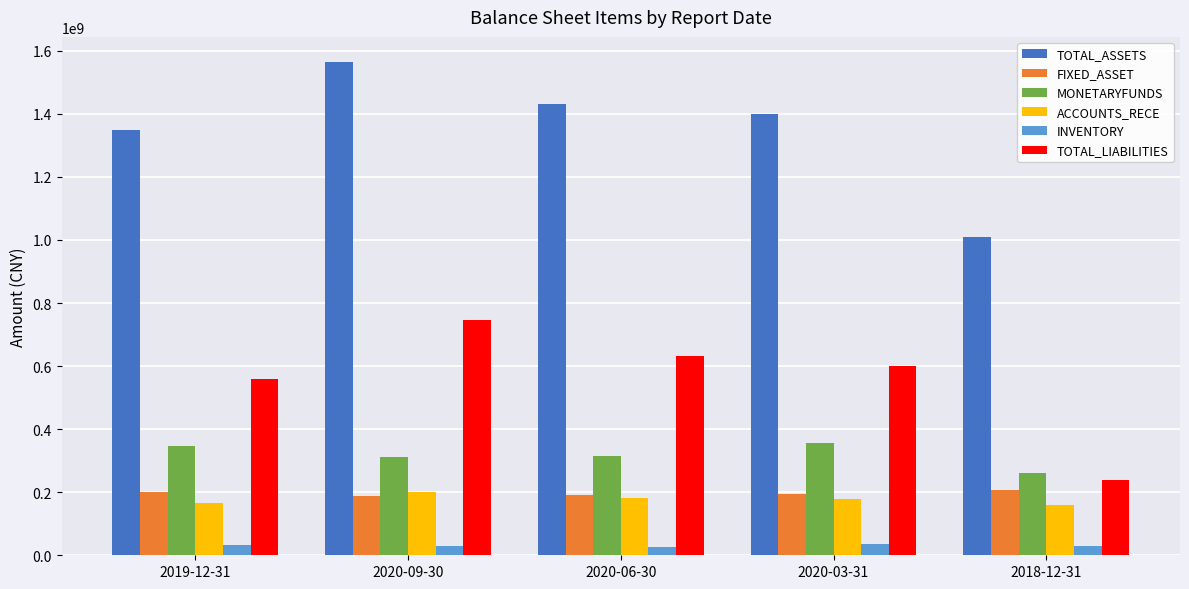

At which category is the sum across all series the highest?

2020-09-30